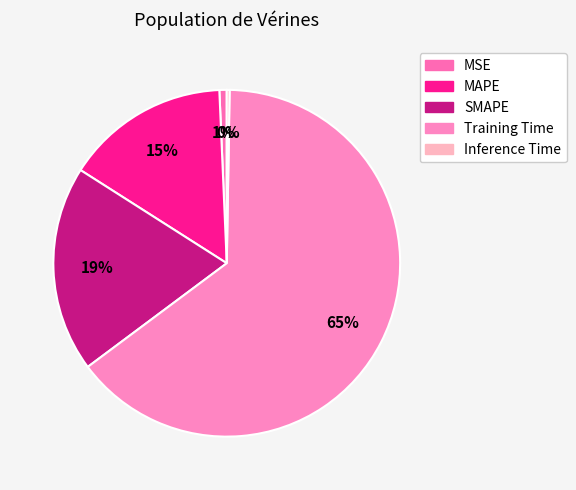

Which slice represents more than half of the pie?

Training Time